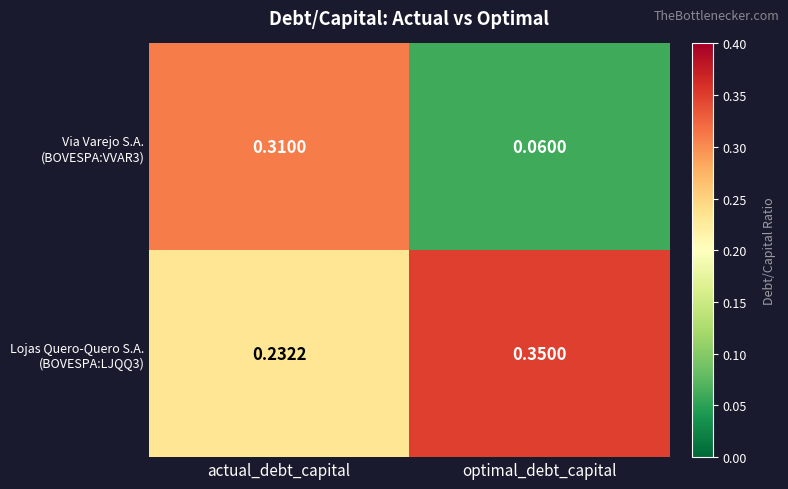

Which category has the lowest value across all series?

optimal_debt_capital